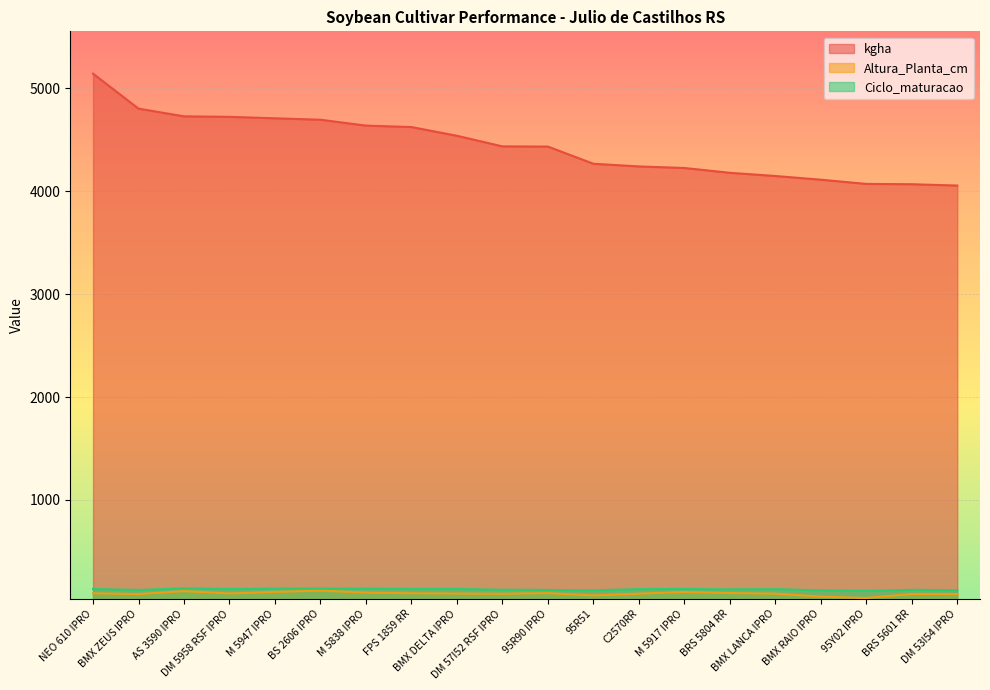

What is the total value across all series at DM 5958 RSF IPRO?

4946